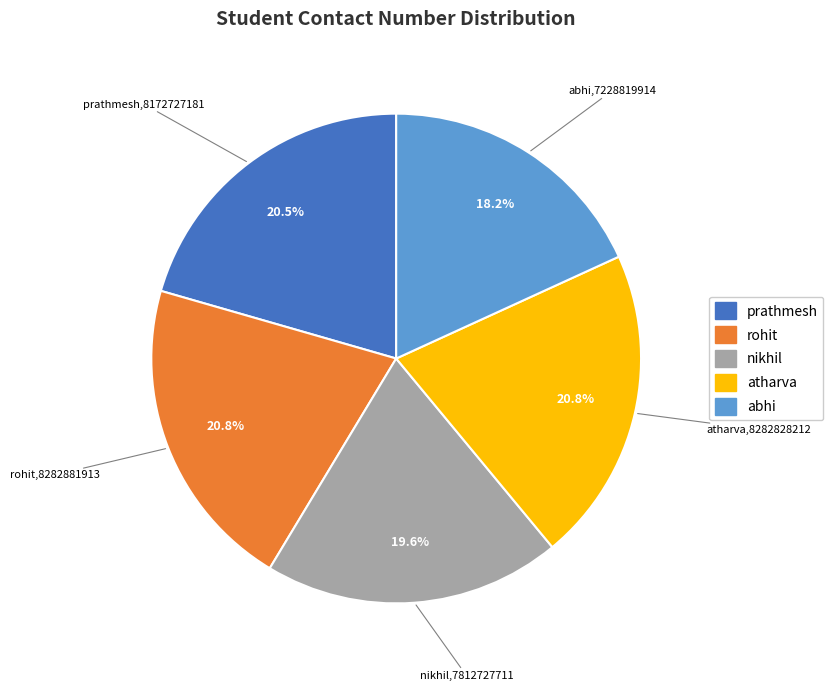

Approximately how many times larger is the value at atharva compared to prathmesh?

1.0